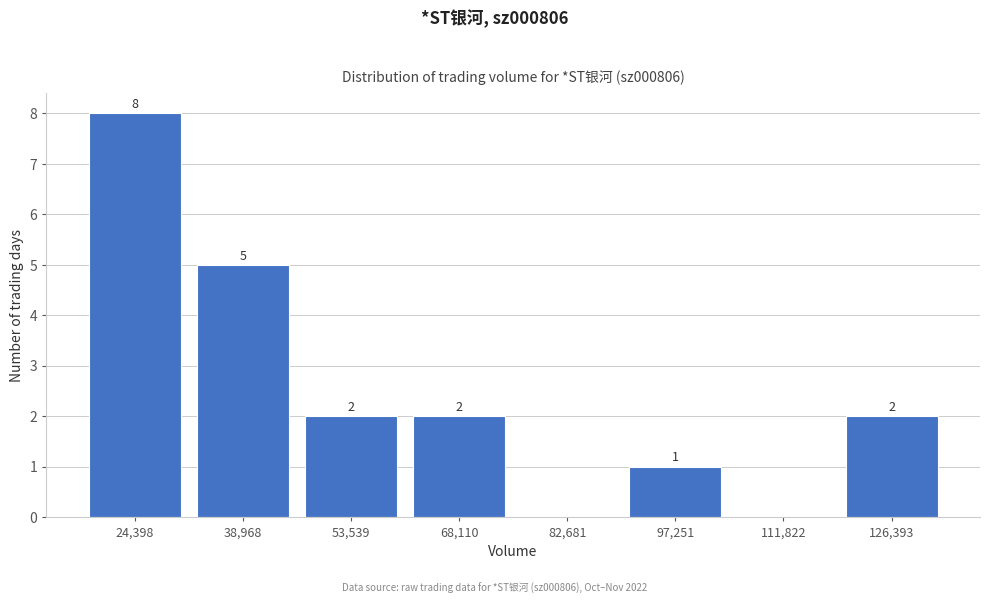

Reading left to right, list all the values displayed in this chart.

24,398=8	38,968=5	53,539=2	68,110=2	82,681=0	97,251=1	111,822=0	126,393=2